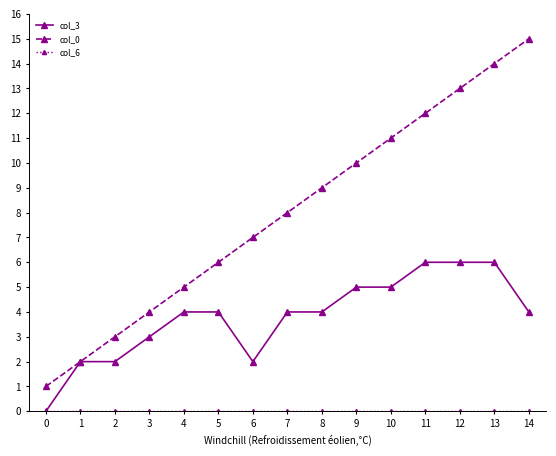

Which series has the largest range (max minus min)?

col_0